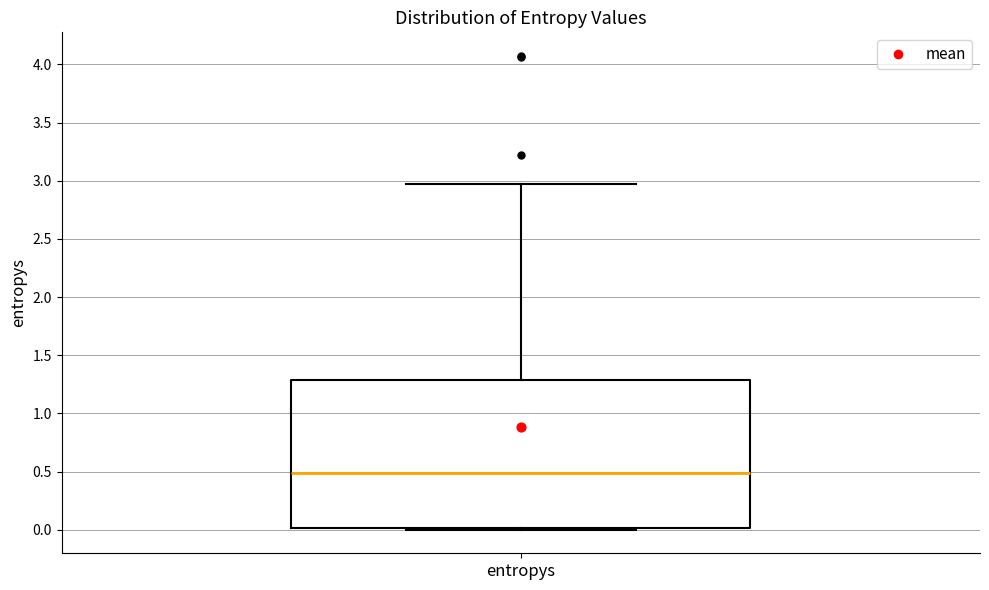

Read this box plot against the y-axis: the position of the median line, the range covered by the box, and the ends of both whiskers. The values are not printed on the chart, so give them approximately, as read against the axis.

median 0.50, box 0.00 to 1.30, whiskers 0.00 (just below the box's lower edge) to 2.95